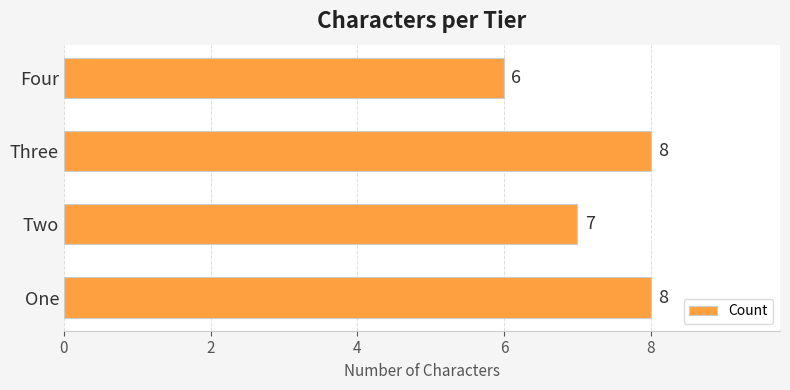

Reading bottom to top, transcribe all the data shown in this chart.

One=8	Two=7	Three=8	Four=6